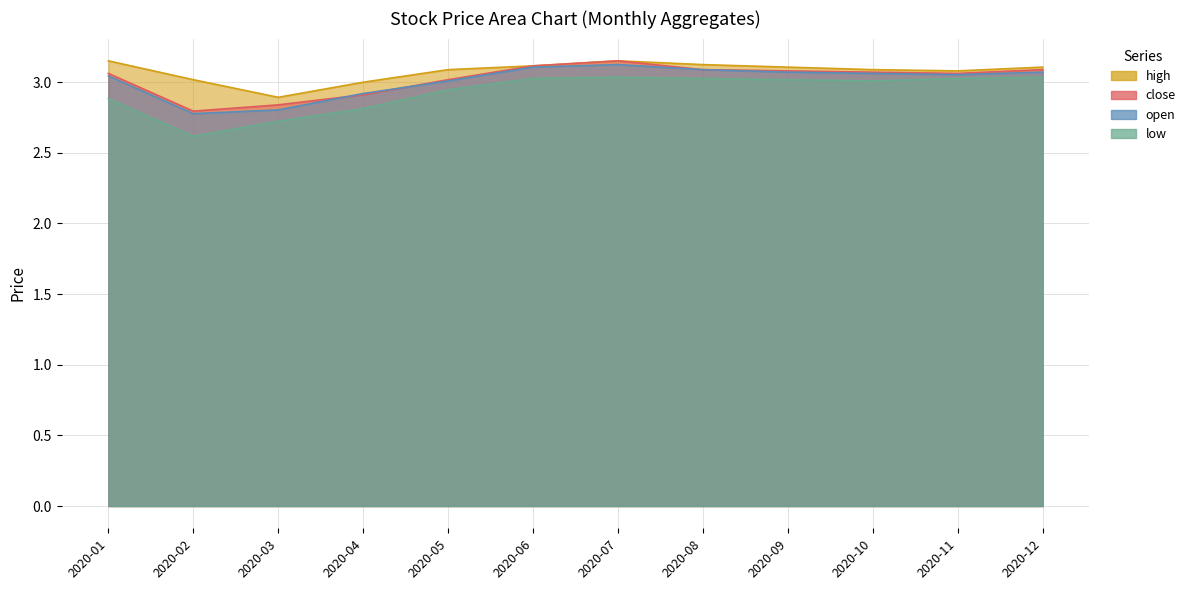

What is the difference between the maximum and minimum values in the low series?

0.4